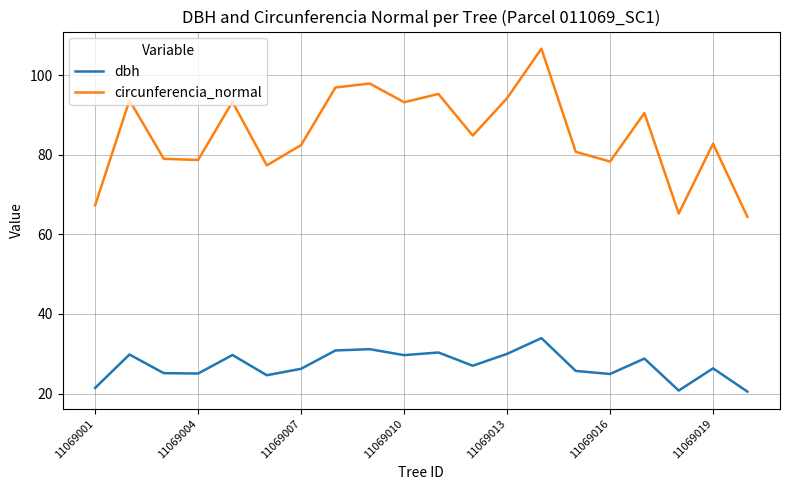

What is the greatest value displayed?

106.6